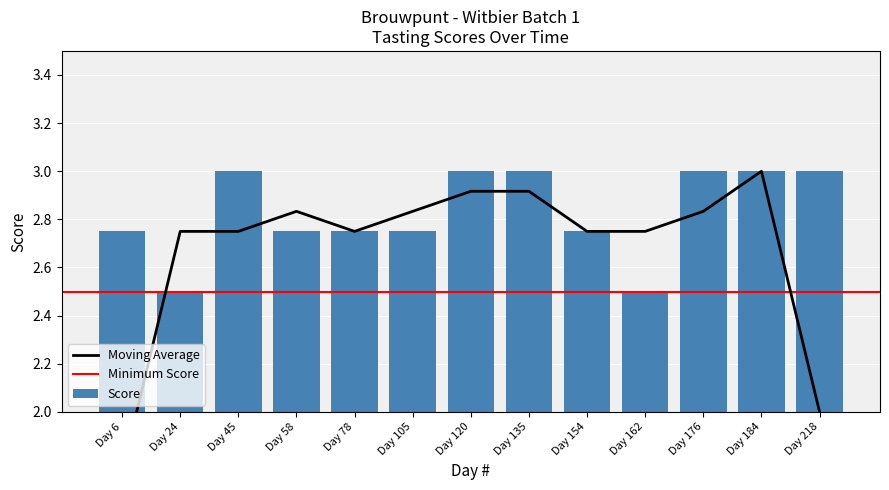

Rank the categories by value from lowest to highest.

Day 24, Day 162, Day 6, Day 58, Day 78, Day 105, Day 154, Day 45, Day 120, Day 135, Day 176, Day 184, Day 218